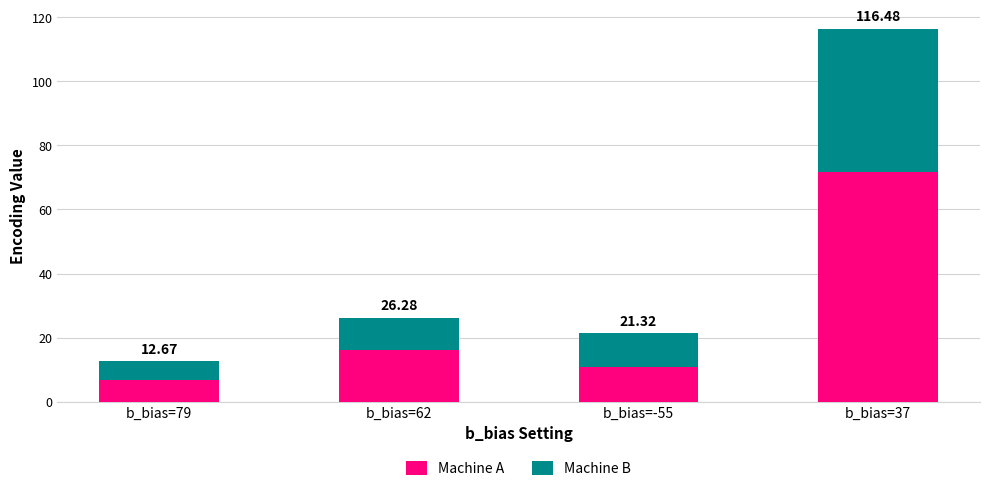

Does the chart contain stacked bars?

Yes